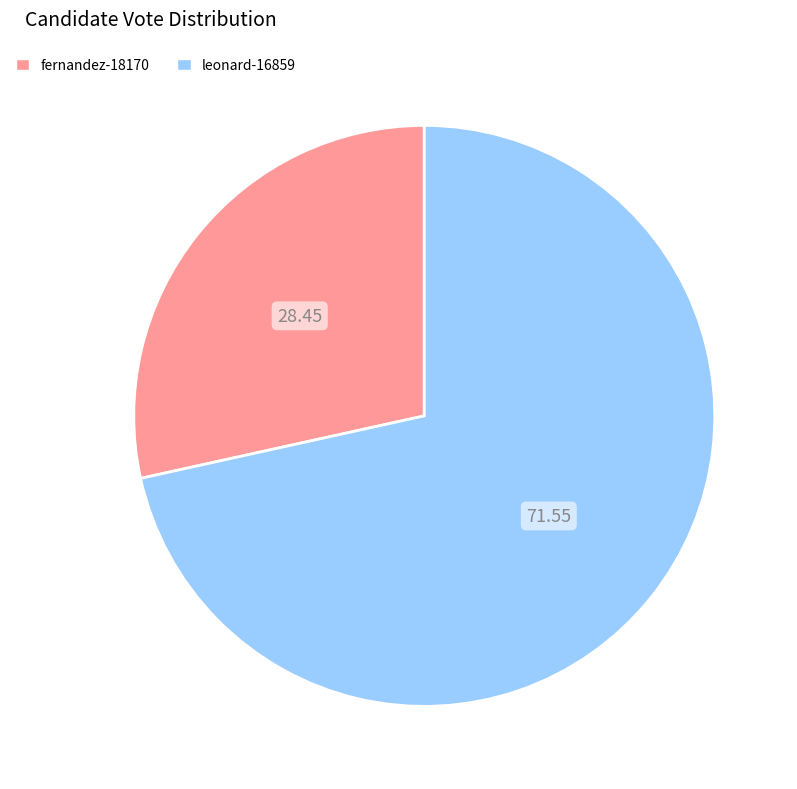

True or false: fernandez-18170 accounts for 28% of the total.

True